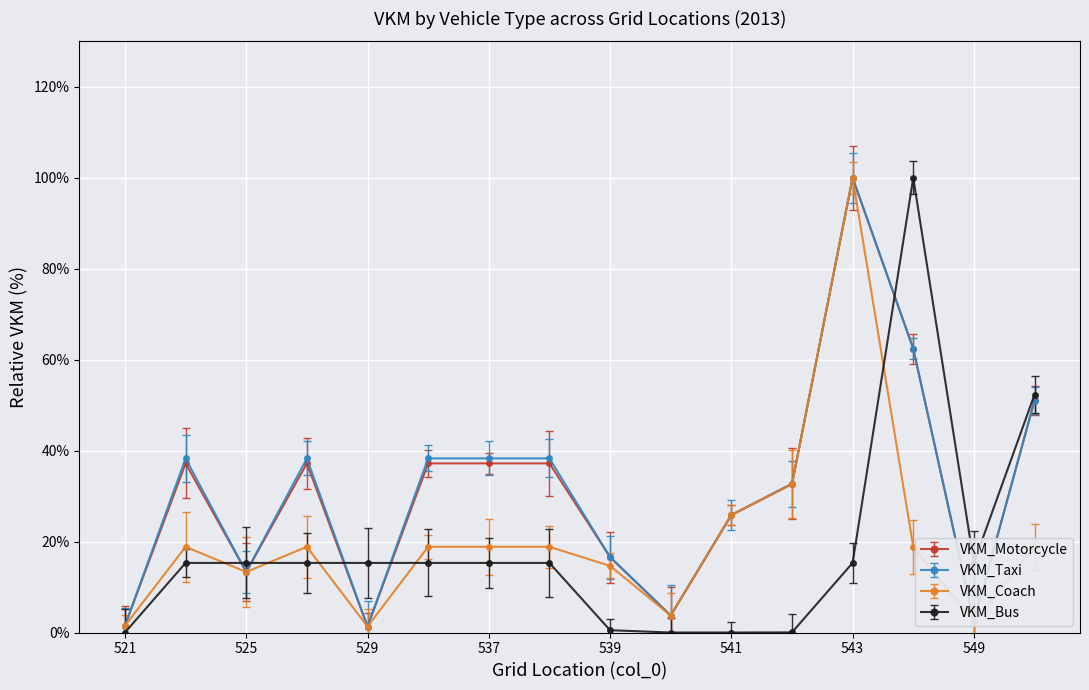

What is the maximum value for VKM_Bus?

100.0